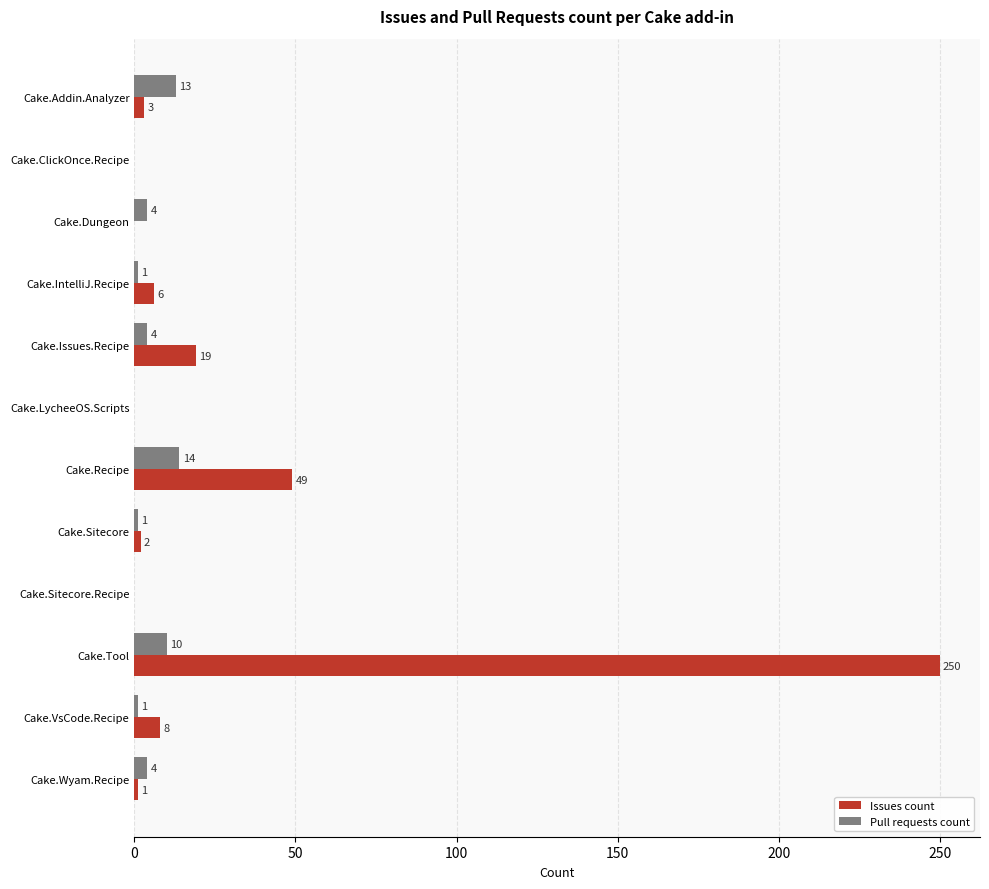

At which category is the sum across all series the highest?

Cake.Tool